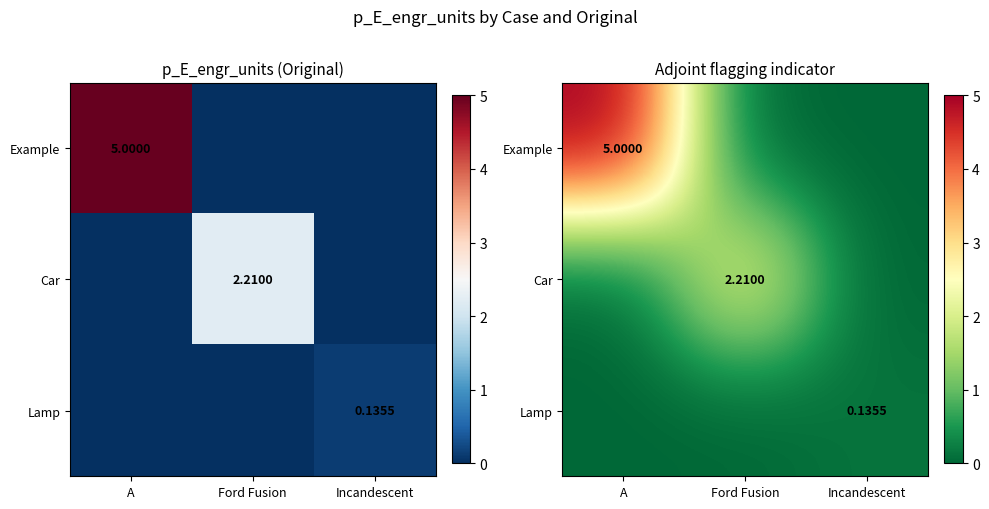

Which series has the largest total across all categories?

Example